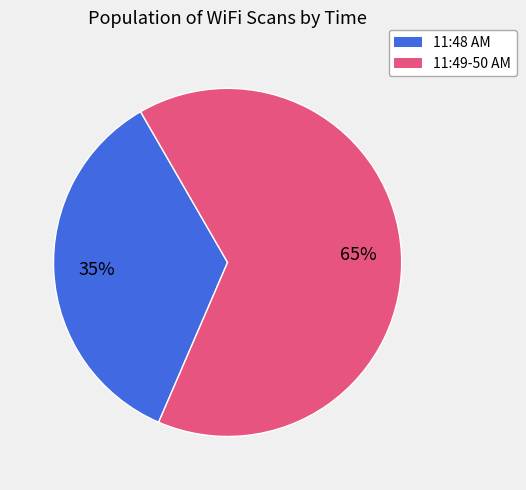

Is there any slice that represents more than half of the pie?

Yes